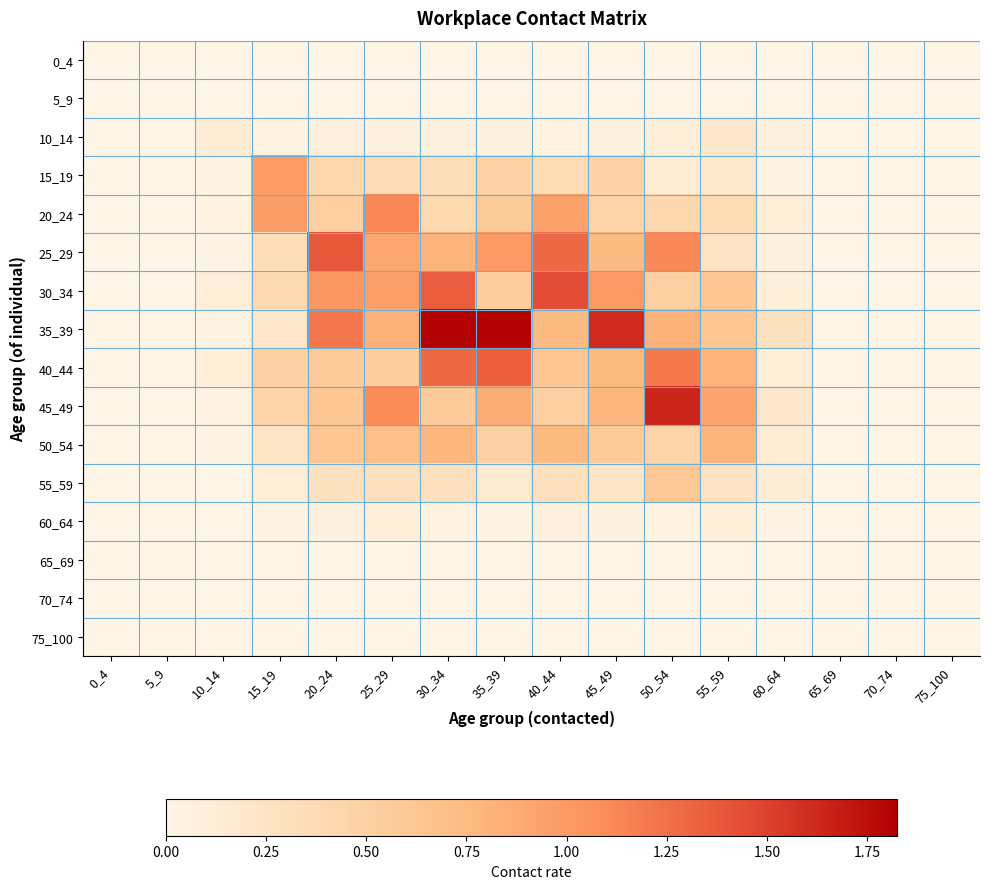

Reading left to right, what are all the values shown in this chart?

0_4: 0_4=0.0	5_9=0.0	10_14=0.0	15_19=0.0	20_24=0.0	25_29=0.0	30_34=0.0	35_39=0.0	40_44=0.0	45_49=0.0	50_54=0.0	55_59=0.0	60_64=0.0	65_69=0.0	70_74=0.0	75_100=0.0
5_9: 0_4=0.0	5_9=0.0	10_14=0.0	15_19=0.0	20_24=0.0	25_29=0.0	30_34=0.0	35_39=0.0	40_44=0.0	45_49=0.0	50_54=0.0	55_59=0.0	60_64=0.0	65_69=0.0	70_74=0.0	75_100=0.0
10_14: 0_4=0.0	5_9=0.0	10_14=0.1	15_19=0.0	20_24=0.1	25_29=0.1	30_34=0.1	35_39=0.1	40_44=0.0	45_49=0.1	50_54=0.1	55_59=0.2	60_64=0.1	65_69=0.0	70_74=0.0	75_100=0.0
15_19: 0_4=0.0	5_9=0.0	10_14=0.0	15_19=1.0	20_24=0.4	25_29=0.3	30_34=0.3	35_39=0.5	40_44=0.4	45_49=0.5	50_54=0.1	55_59=0.2	60_64=0.0	65_69=0.0	70_74=0.0	75_100=0.0
20_24: 0_4=0.0	5_9=0.0	10_14=0.0	15_19=1.0	20_24=0.5	25_29=1.1	30_34=0.4	35_39=0.6	40_44=0.9	45_49=0.5	50_54=0.4	55_59=0.4	60_64=0.1	65_69=0.0	70_74=0.0	75_100=0.0
25_29: 0_4=0.0	5_9=0.0	10_14=0.0	15_19=0.3	20_24=1.4	25_29=0.9	30_34=0.8	35_39=1.0	40_44=1.3	45_49=0.8	50_54=1.1	55_59=0.3	60_64=0.1	65_69=0.0	70_74=0.0	75_100=0.0
30_34: 0_4=0.0	5_9=0.0	10_14=0.1	15_19=0.4	20_24=1.0	25_29=1.0	30_34=1.4	35_39=0.5	40_44=1.4	45_49=1.0	50_54=0.5	55_59=0.6	60_64=0.1	65_69=0.0	70_74=0.0	75_100=0.0
35_39: 0_4=0.0	5_9=0.0	10_14=0.0	15_19=0.2	20_24=1.2	25_29=0.8	30_34=1.8	35_39=1.8	40_44=0.8	45_49=1.6	50_54=0.8	55_59=0.6	60_64=0.3	65_69=0.0	70_74=0.0	75_100=0.0
40_44: 0_4=0.0	5_9=0.0	10_14=0.1	15_19=0.5	20_24=0.6	25_29=0.5	30_34=1.3	35_39=1.4	40_44=0.6	45_49=0.8	50_54=1.2	55_59=0.8	60_64=0.1	65_69=0.0	70_74=0.0	75_100=0.0
45_49: 0_4=0.0	5_9=0.0	10_14=0.0	15_19=0.5	20_24=0.6	25_29=1.1	30_34=0.6	35_39=0.9	40_44=0.5	45_49=0.8	50_54=1.6	55_59=0.9	60_64=0.2	65_69=0.0	70_74=0.0	75_100=0.0
50_54: 0_4=0.0	5_9=0.0	10_14=0.0	15_19=0.2	20_24=0.6	25_29=0.7	30_34=0.8	35_39=0.5	40_44=0.8	45_49=0.6	50_54=0.5	55_59=0.8	60_64=0.1	65_69=0.0	70_74=0.0	75_100=0.0
55_59: 0_4=0.0	5_9=0.0	10_14=0.0	15_19=0.1	20_24=0.3	25_29=0.3	30_34=0.3	35_39=0.2	40_44=0.3	45_49=0.2	50_54=0.6	55_59=0.3	60_64=0.1	65_69=0.0	70_74=0.0	75_100=0.0
60_64: 0_4=0.0	5_9=0.0	10_14=0.0	15_19=0.0	20_24=0.1	25_29=0.1	30_34=0.0	35_39=0.0	40_44=0.1	45_49=0.1	50_54=0.0	55_59=0.1	60_64=0.0	65_69=0.0	70_74=0.0	75_100=0.0
65_69: 0_4=0.0	5_9=0.0	10_14=0.0	15_19=0.0	20_24=0.0	25_29=0.0	30_34=0.0	35_39=0.0	40_44=0.0	45_49=0.0	50_54=0.0	55_59=0.0	60_64=0.0	65_69=0.0	70_74=0.0	75_100=0.0
70_74: 0_4=0.0	5_9=0.0	10_14=0.0	15_19=0.0	20_24=0.0	25_29=0.0	30_34=0.0	35_39=0.0	40_44=0.0	45_49=0.0	50_54=0.0	55_59=0.0	60_64=0.0	65_69=0.0	70_74=0.0	75_100=0.0
75_100: 0_4=0.0	5_9=0.0	10_14=0.0	15_19=0.0	20_24=0.0	25_29=0.0	30_34=0.0	35_39=0.0	40_44=0.0	45_49=0.0	50_54=0.0	55_59=0.0	60_64=0.0	65_69=0.0	70_74=0.0	75_100=0.0